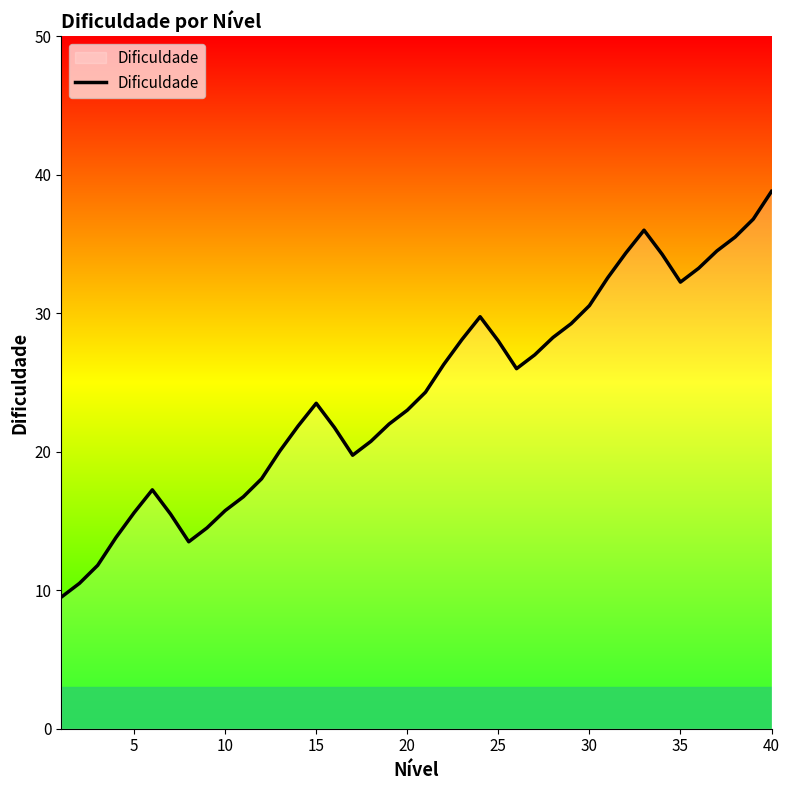

What is the difference between the maximum and minimum values?

29.3